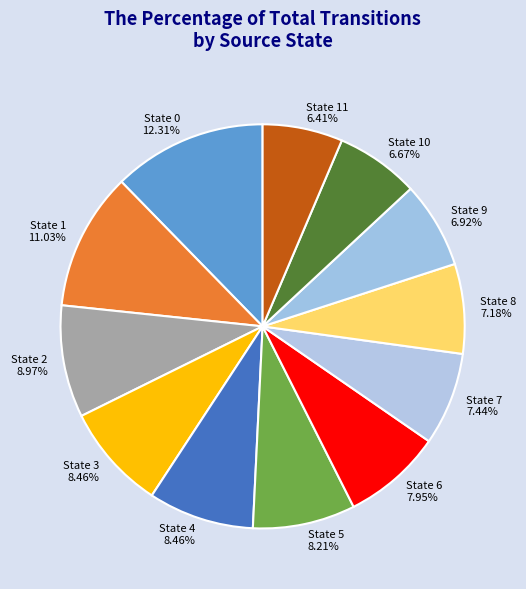

Count the number of slices in the pie.

12